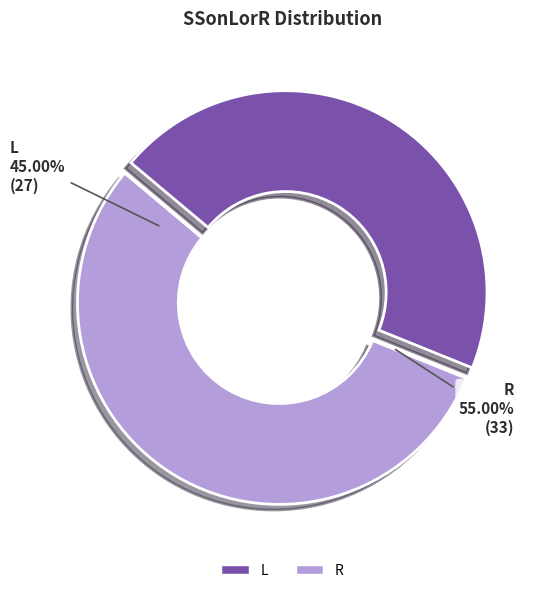

Which category has the smallest portion of the pie?

L